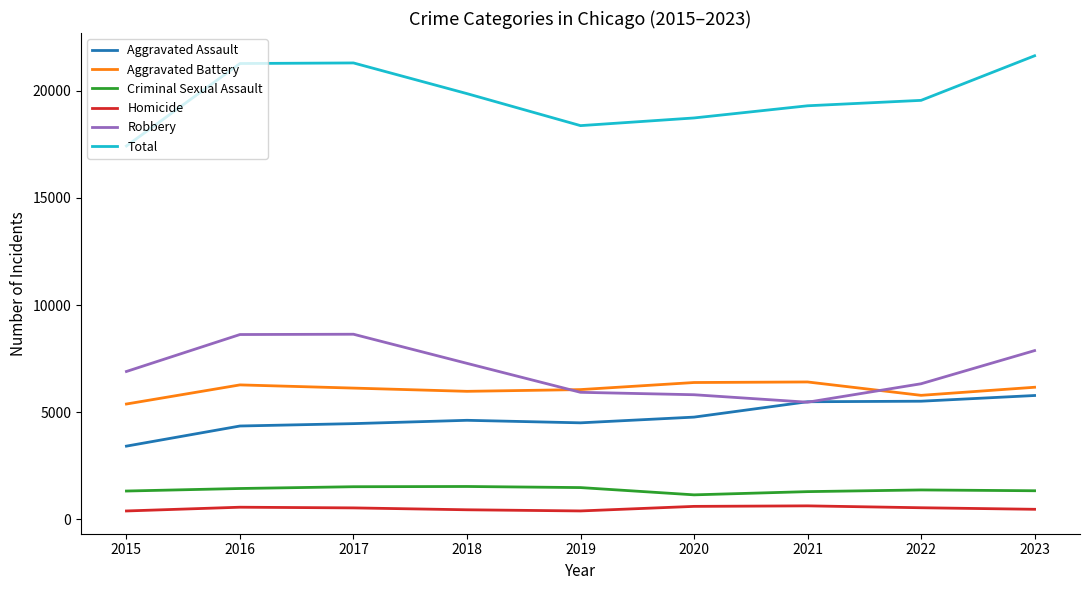

At 2020, list the series in order from largest to smallest.

Total, Aggravated Battery, Robbery, Aggravated Assault, Criminal Sexual Assault, Homicide